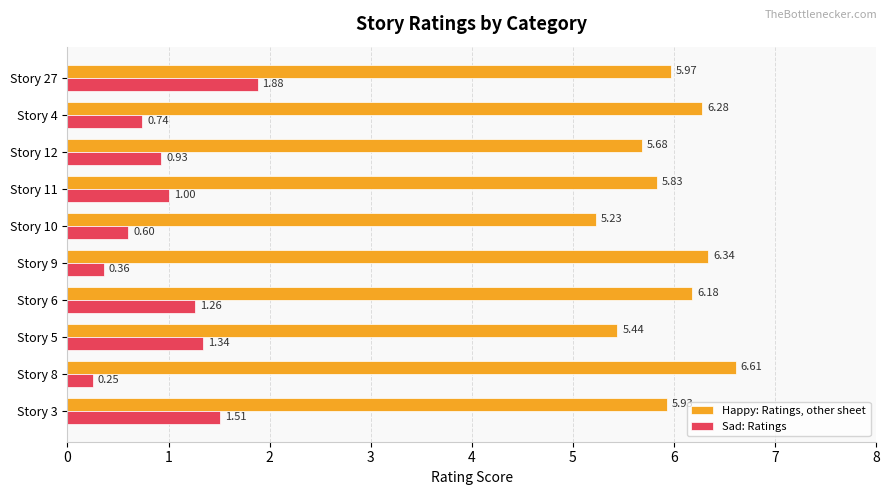

At which label does Happy: Ratings, other sheet reach its peak?

Story 8